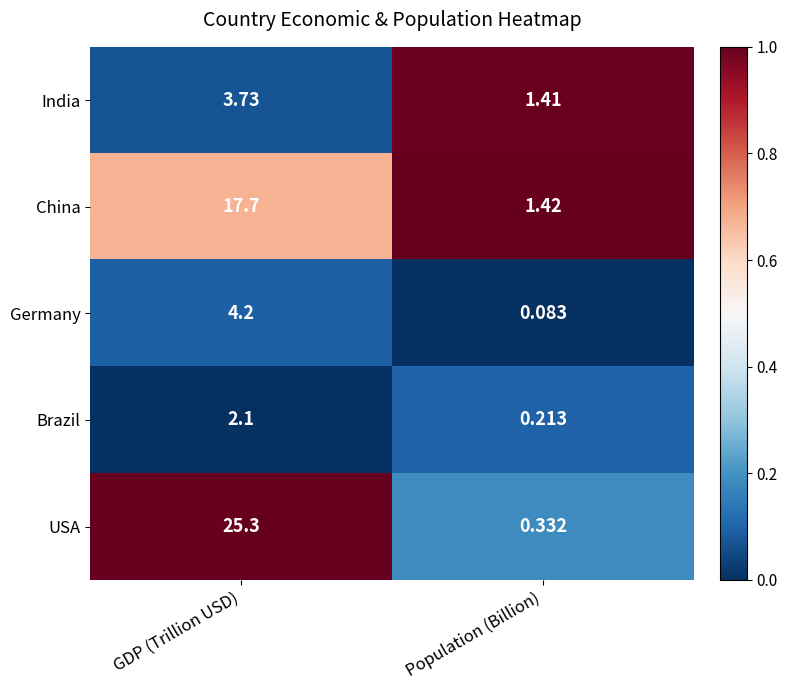

Which series has the largest range (max minus min)?

USA